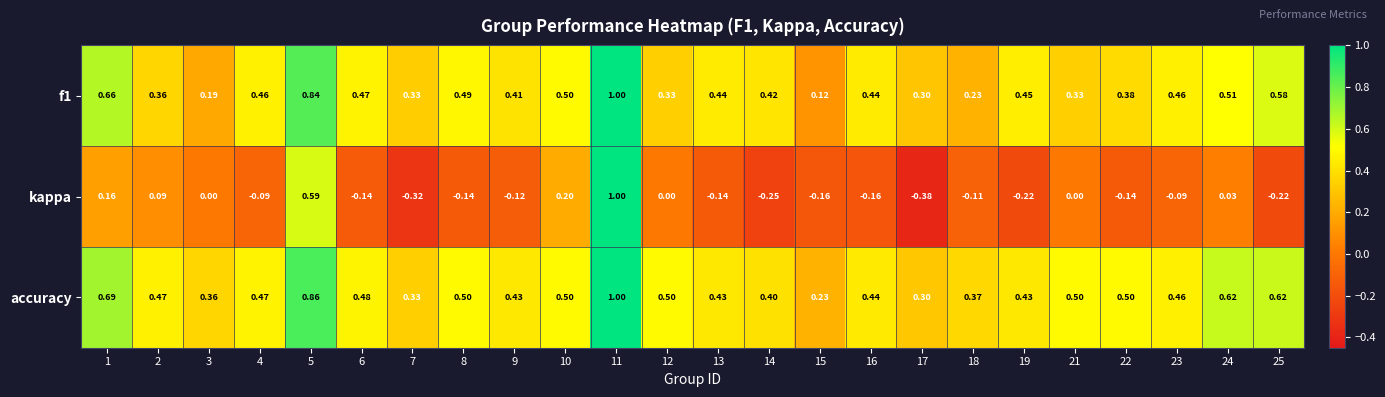

How many data points does each series have?

24